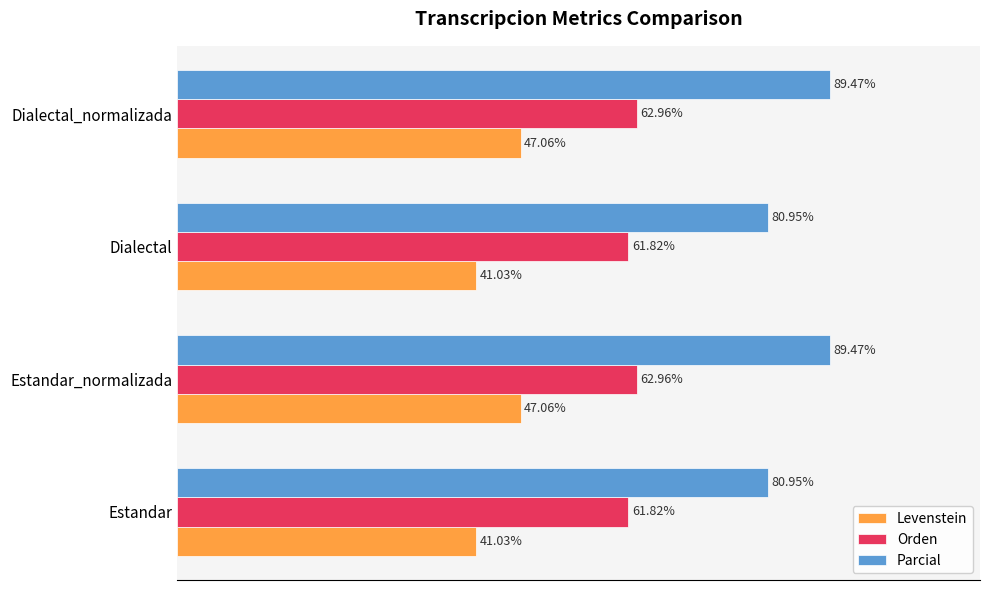

Between Dialectal and Dialectal_normalizada, which series saw the biggest shift?

Parcial